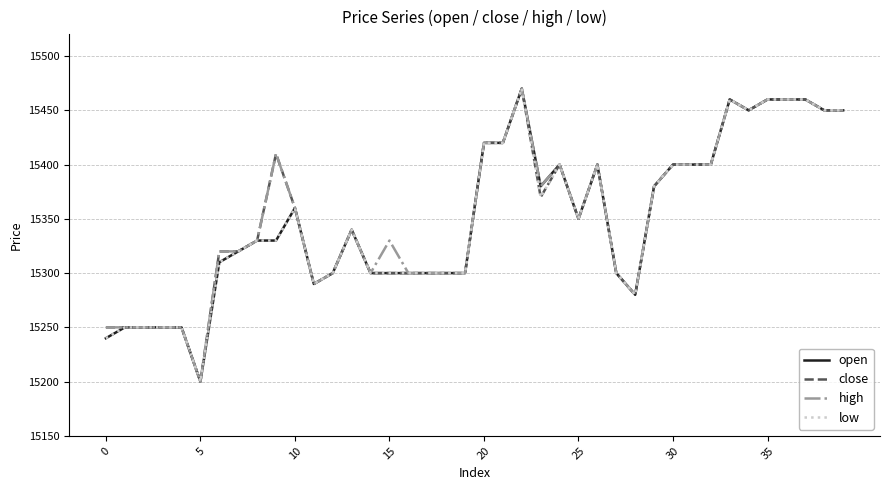

What is the minimum value for low?

15200